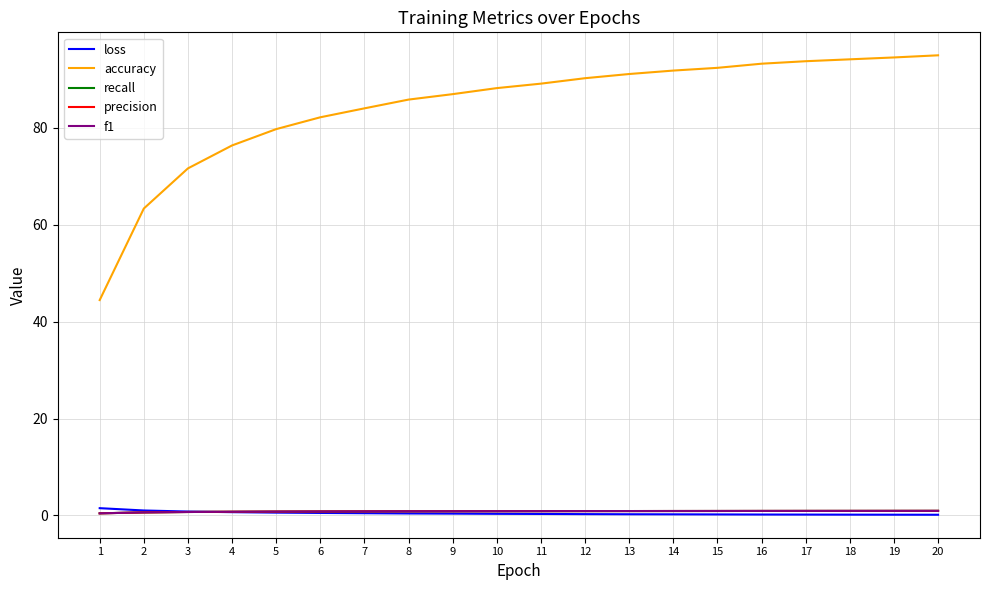

What is the lowest value of the accuracy series?

44.4